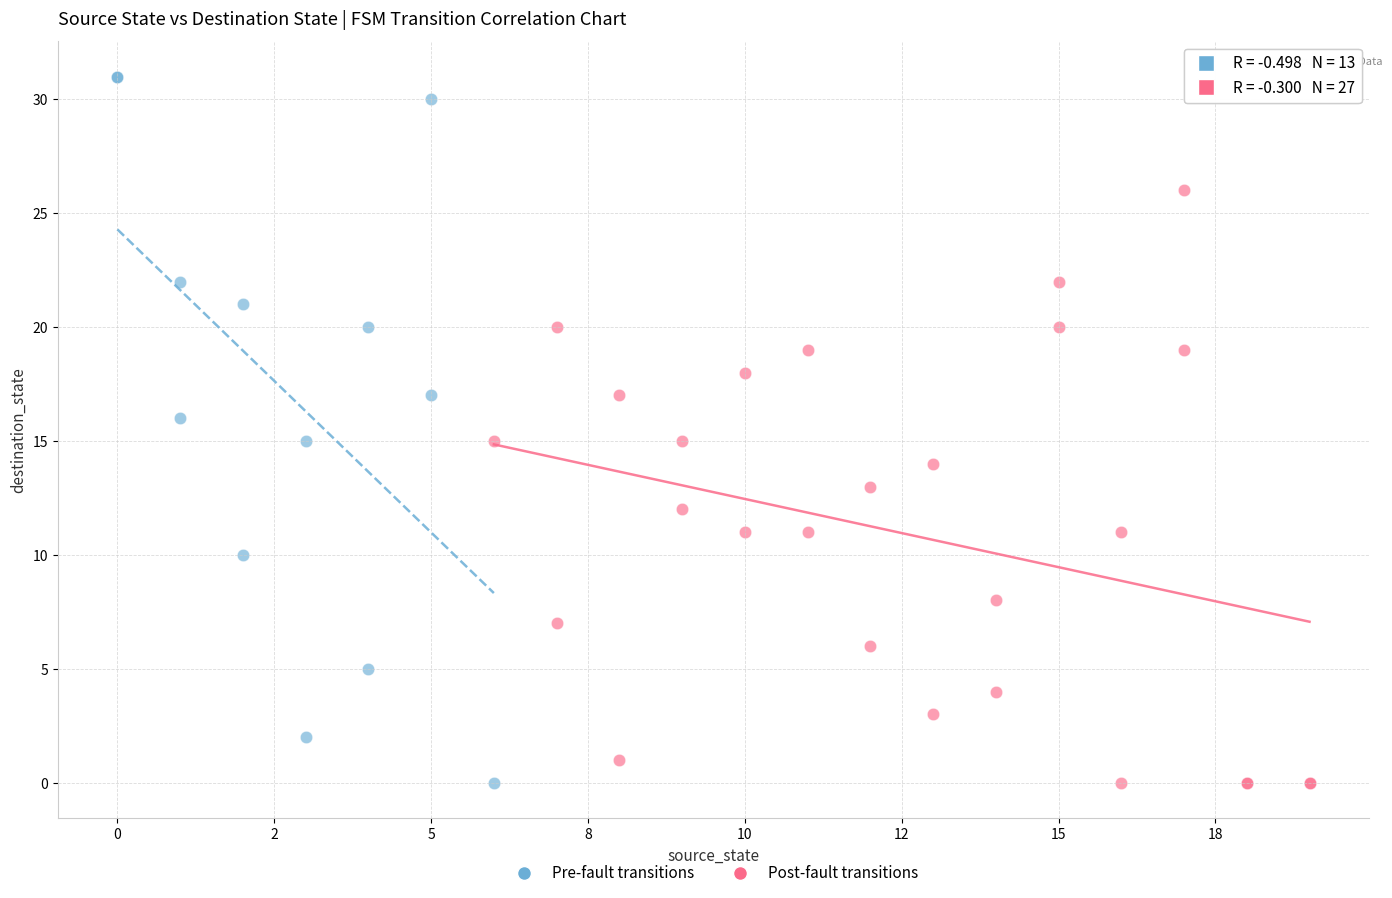

Which series has the widest spread of Y values?

Pre-fault transitions